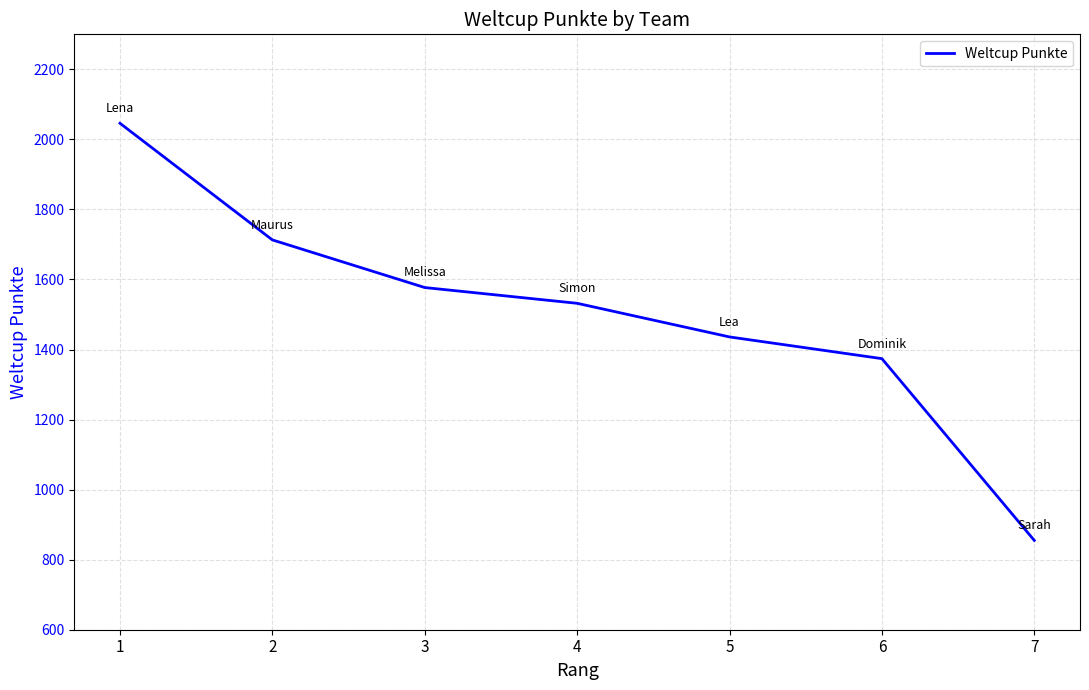

Reading left to right, list all the values displayed in this chart.

1=2046	2=1713	3=1577	4=1532	5=1436	6=1374	7=855